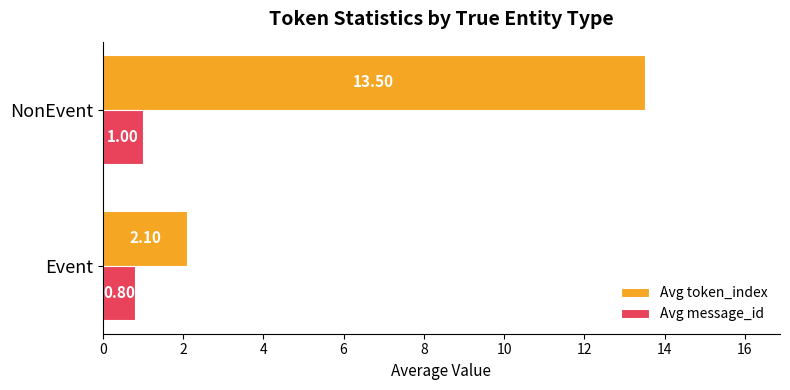

Which series changed the most between Event and NonEvent?

Avg token_index